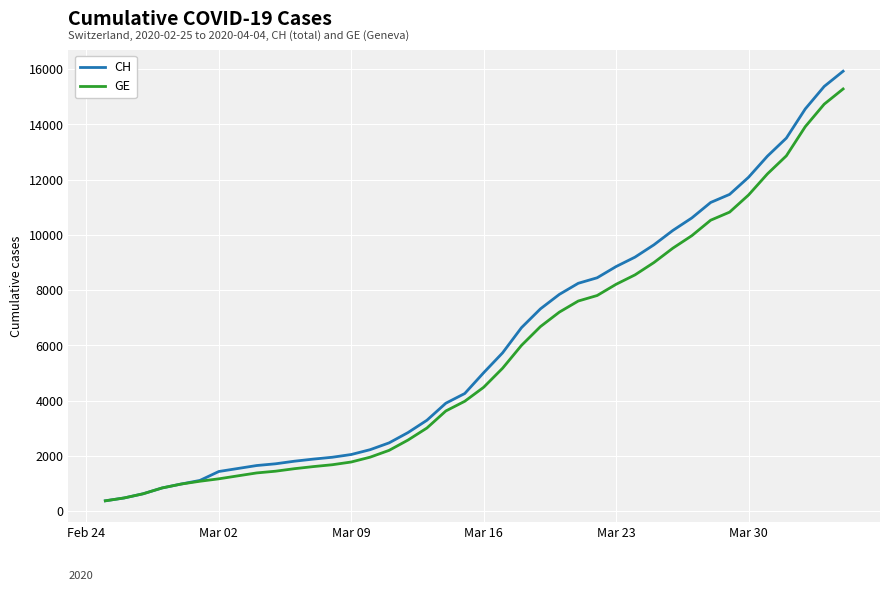

Which series has the largest range (max minus min)?

CH